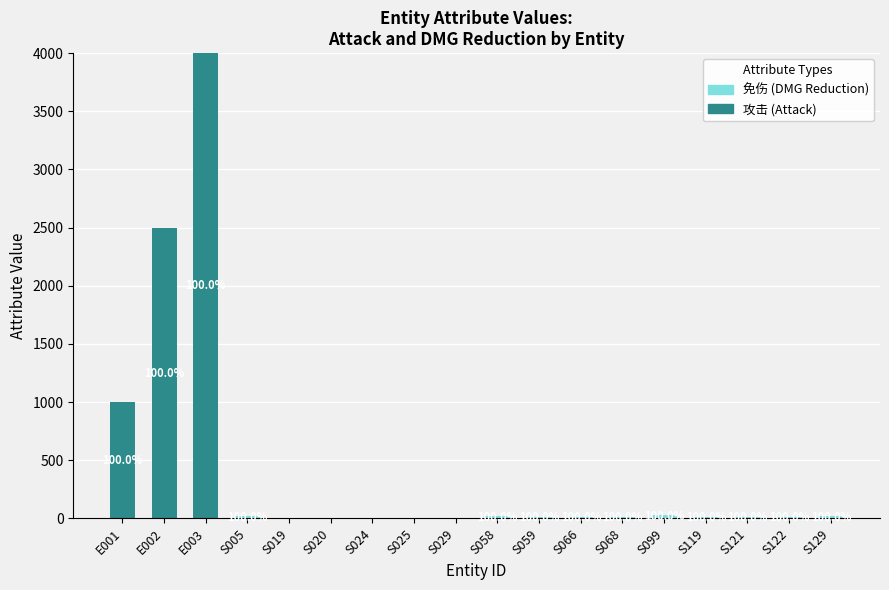

At which category is the sum across all series the highest?

E003